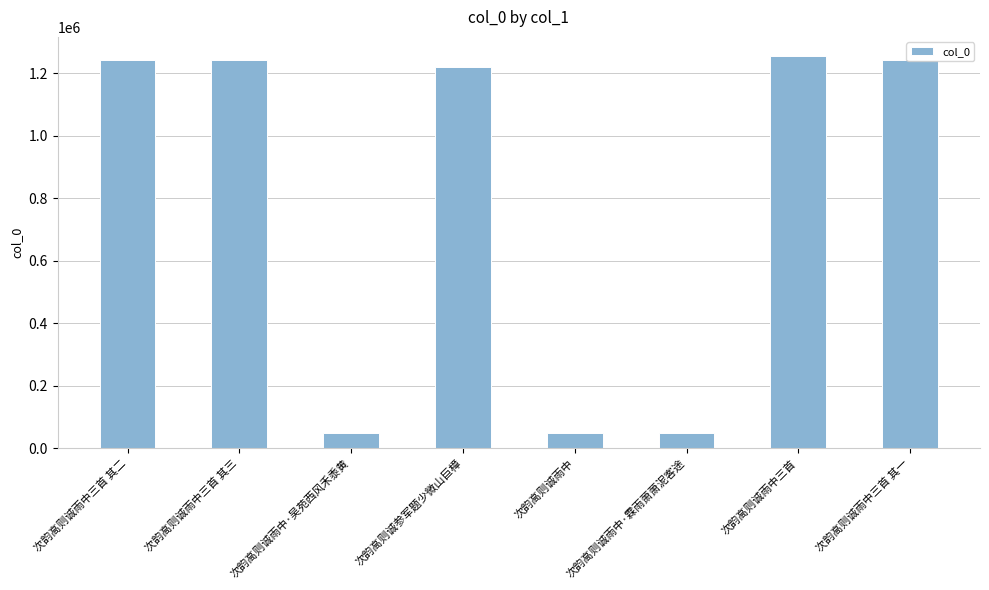

What is the approximate value at 次韵高则诚雨中三首, to the nearest 50?

1252950